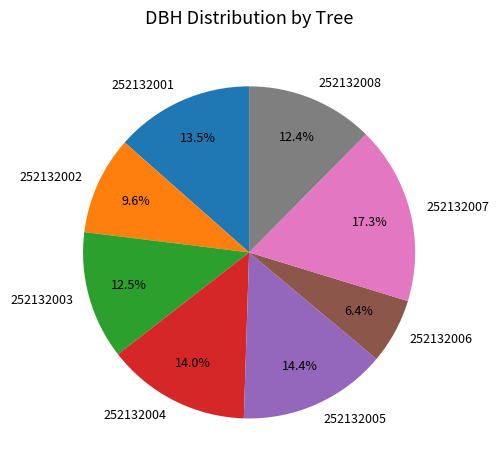

Which has a higher value, 252132002 or 252132001?

252132001